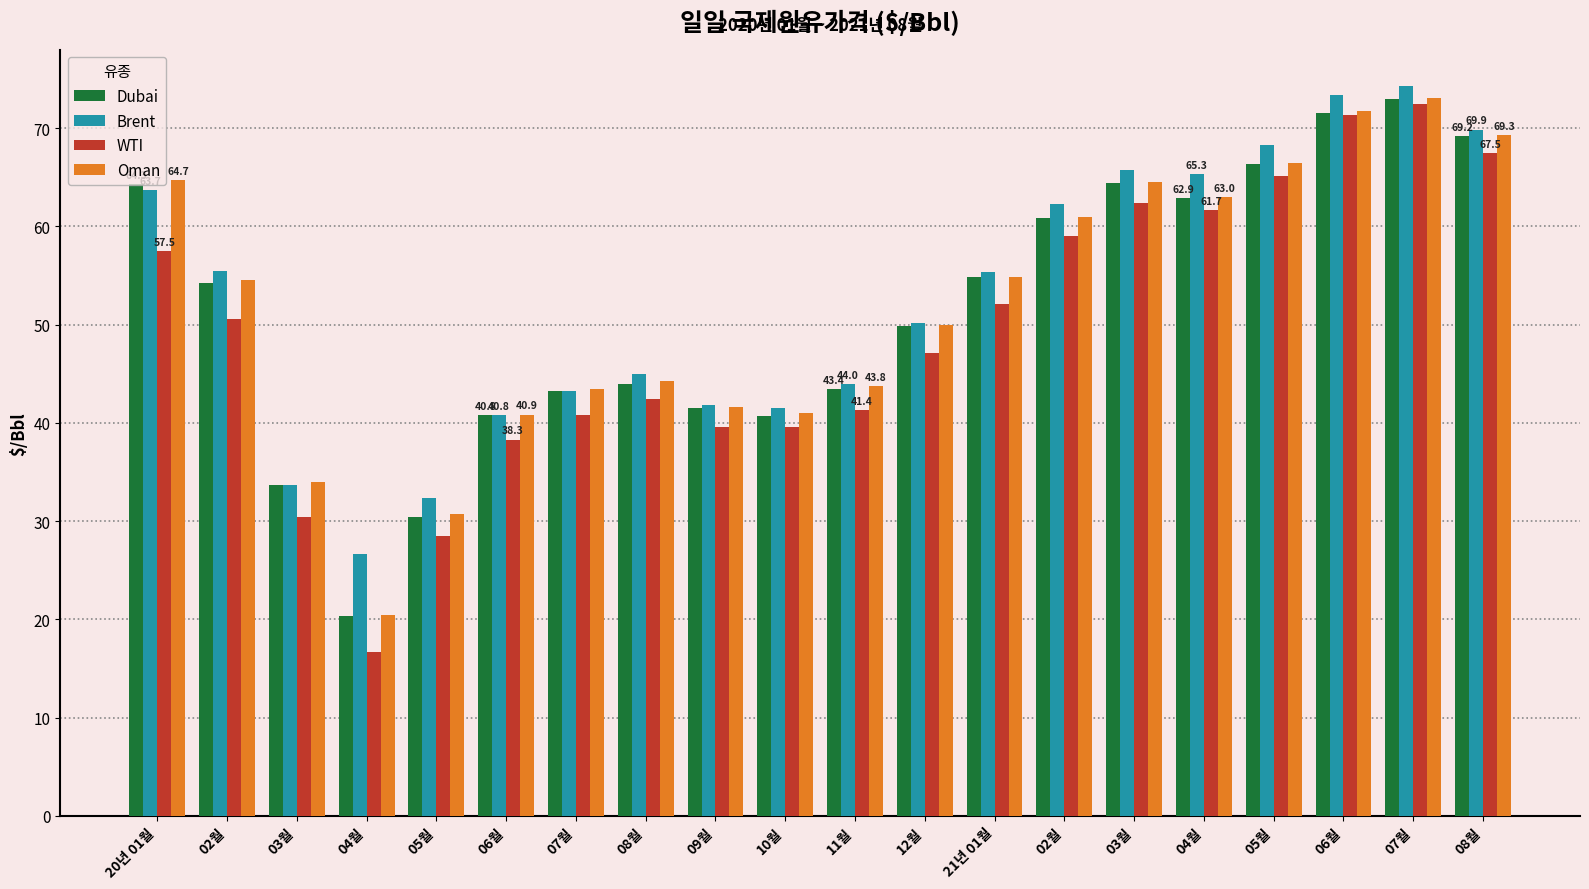

List the series in order of their peak value, highest first.

Brent, Oman, Dubai, WTI